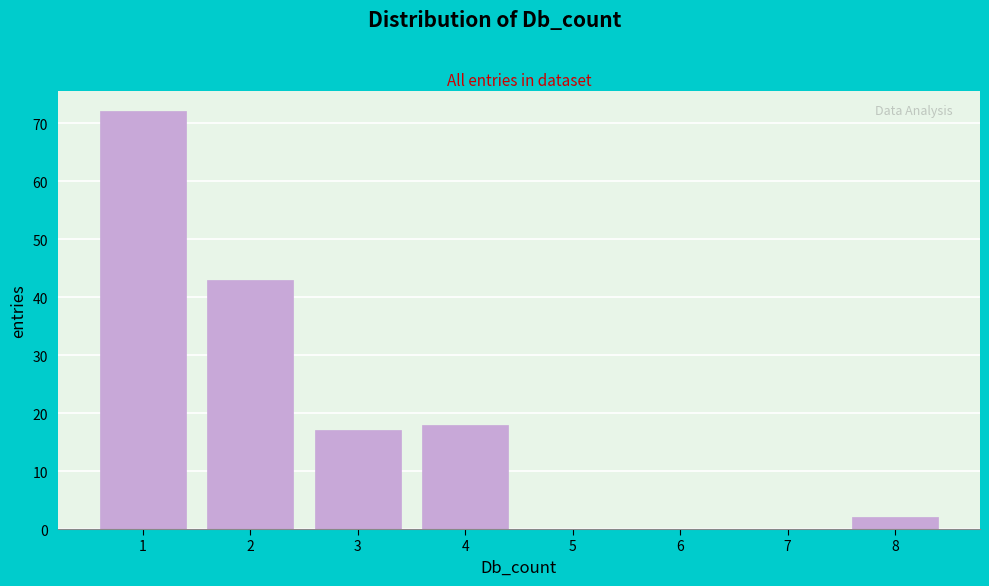

Reading left to right, list every bar in this chart as the range it spans on the x-axis followed by its height. The values are not printed on the chart, so give them approximately, as read against the axis.

0.5 to 1.5: 72
1.5 to 2.5: 43
2.5 to 3.5: 17
3.5 to 4.5: 18
4.5 to 5.5: 0
5.5 to 6.5: 0
6.5 to 7.5: 0
7.5 to 8.5: 2